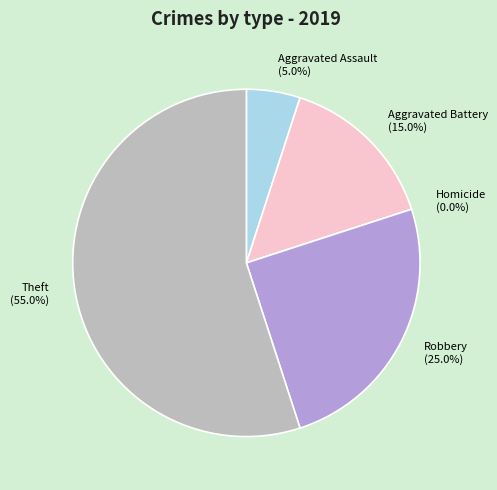

Count the number of slices in the pie.

5